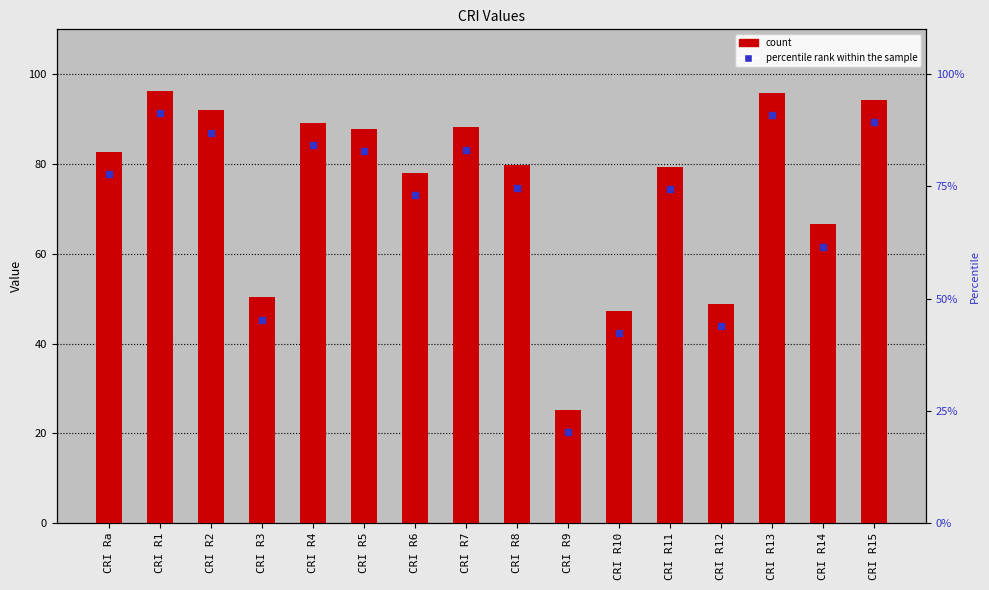

What is the approximate value at CRI R12?

48.9